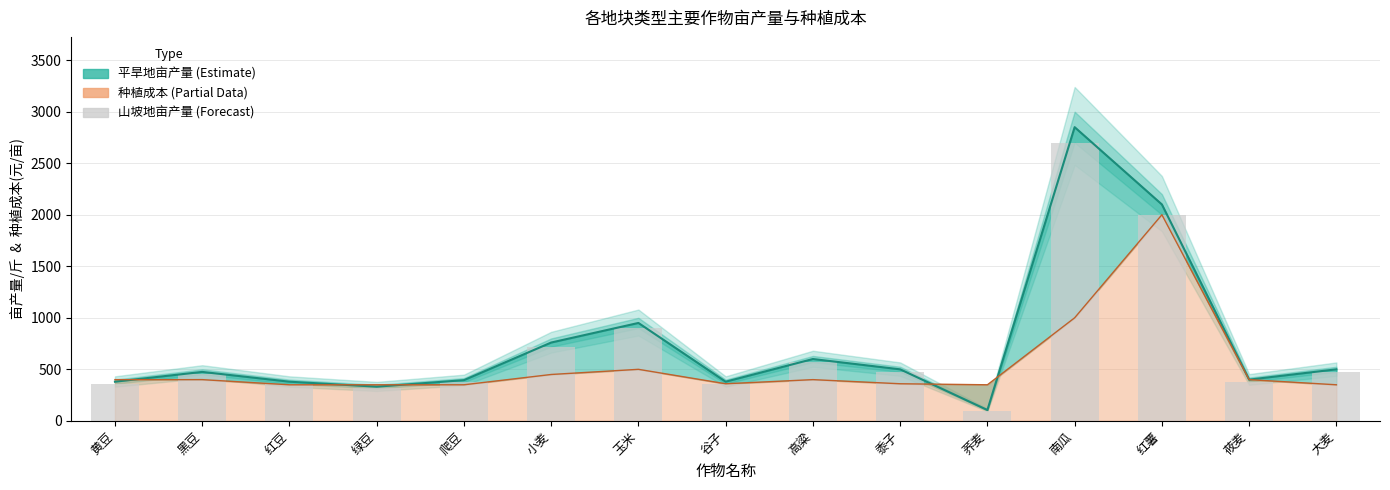

At which label does 梯田_亩产量 first exceed 450?

小麦